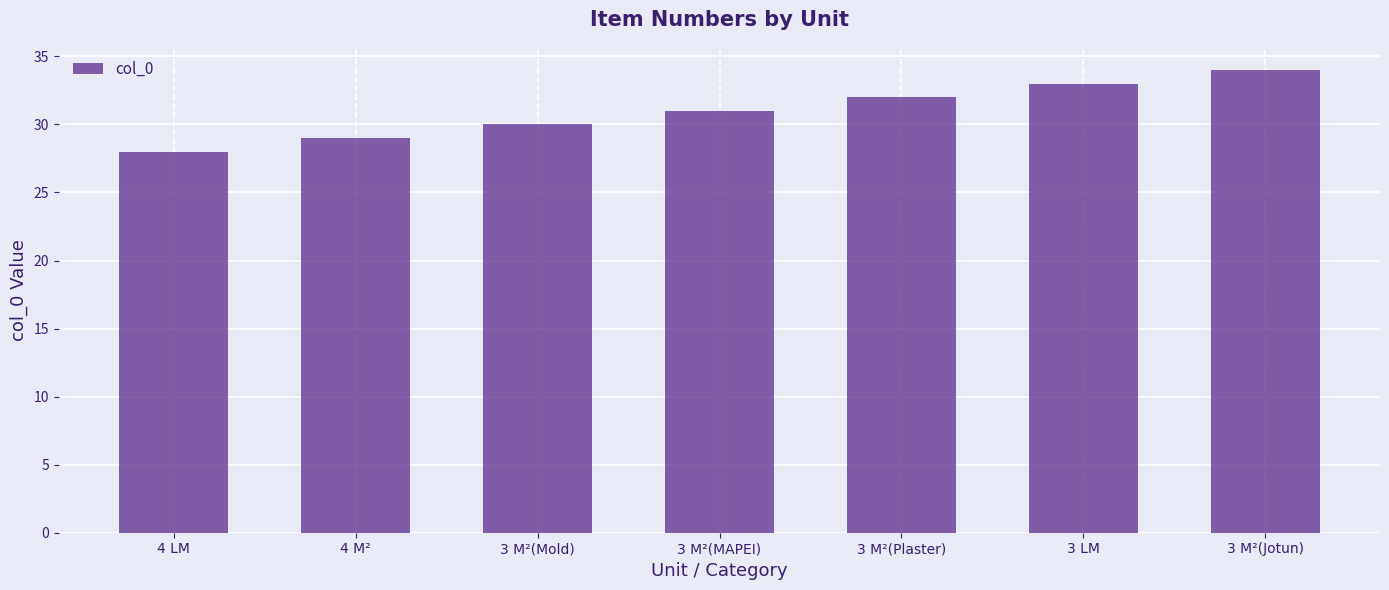

Are the bars horizontal?

No